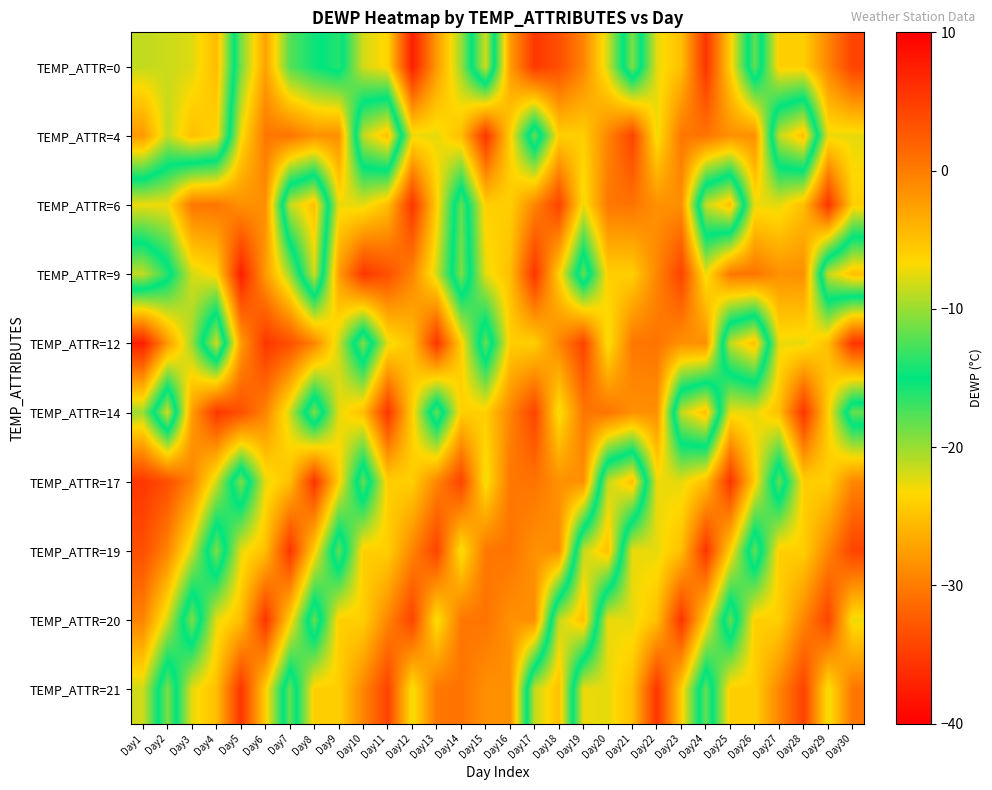

How many distinct data groups are displayed?

10